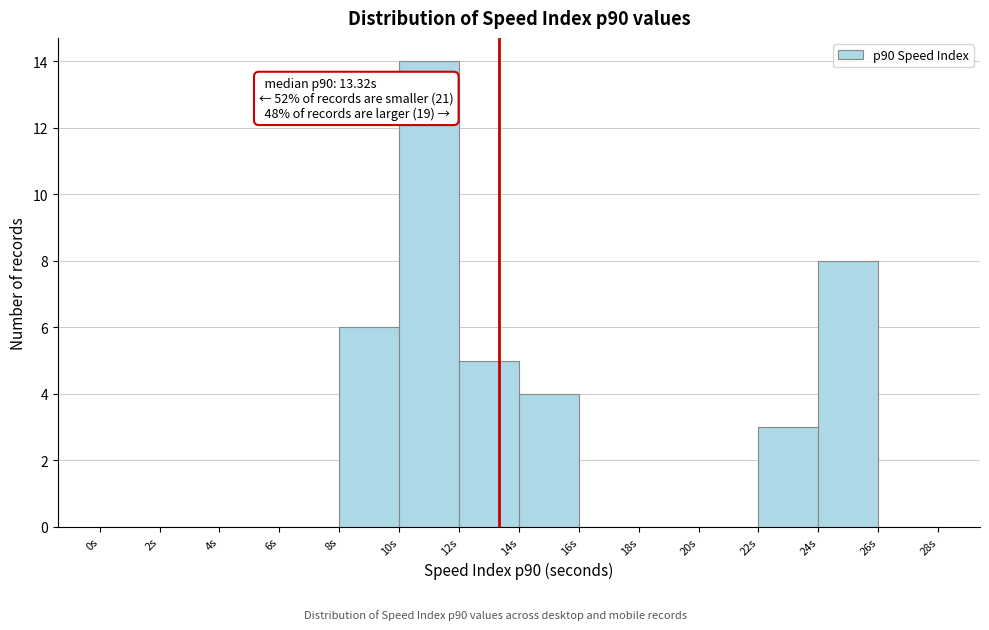

Which range on the x-axis has the tallest bar?

10 to 12